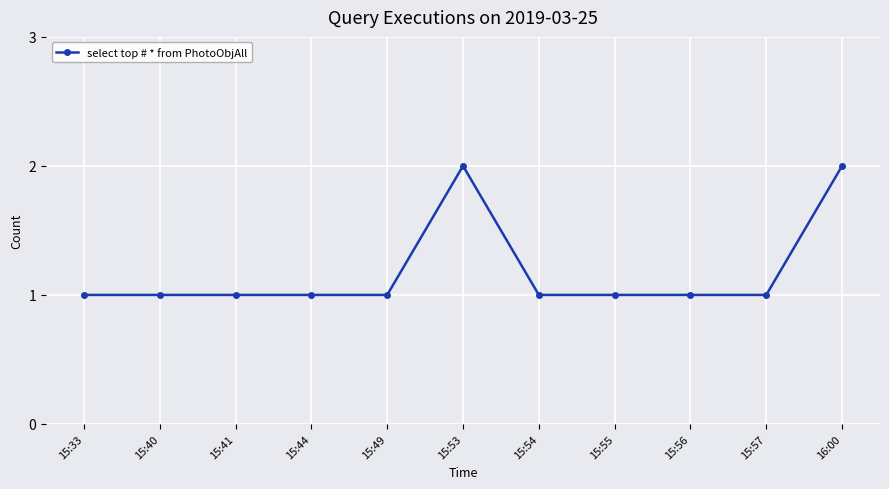

What is the difference between the maximum and minimum values?

1